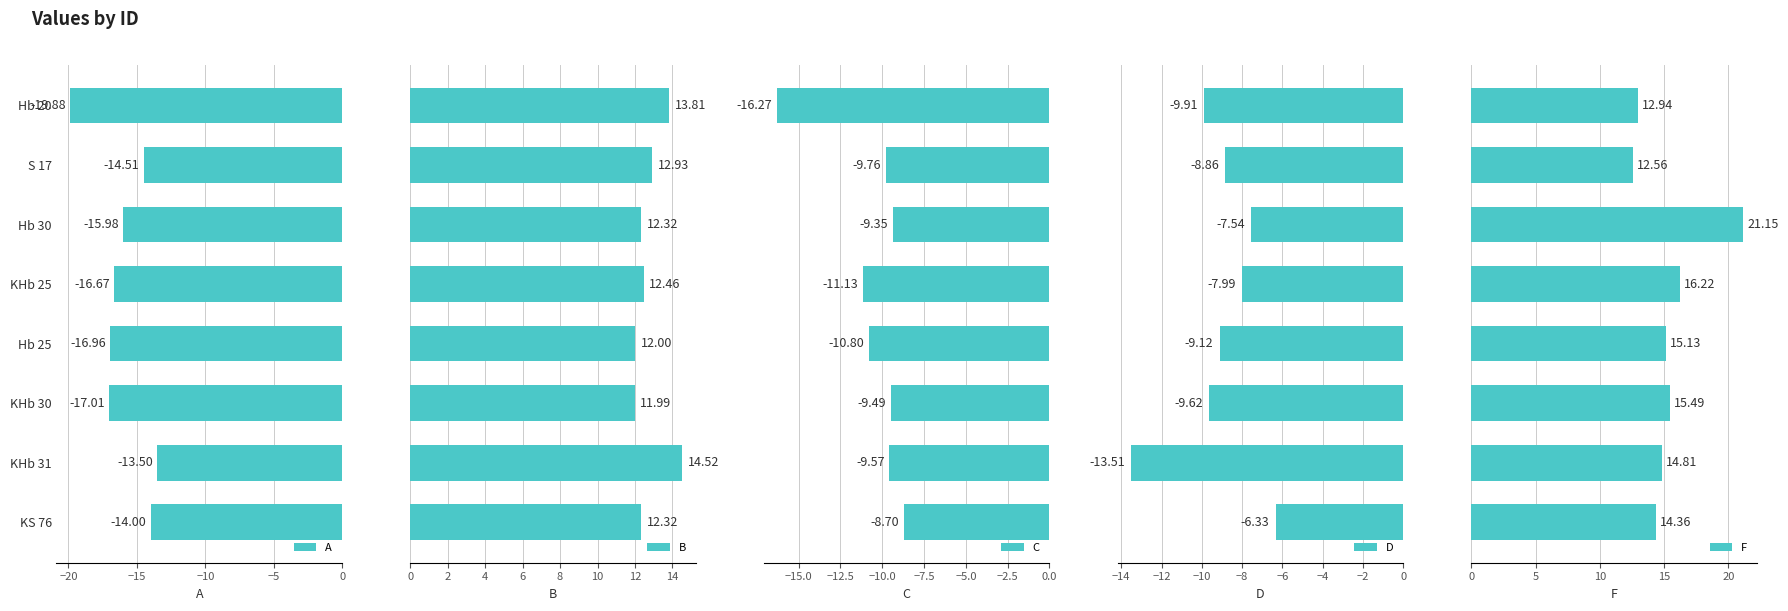

List the labels in order of A value, largest first.

KHb 31, KS 76, S 17, Hb 30, KHb 25, Hb 25, KHb 30, Hb 20